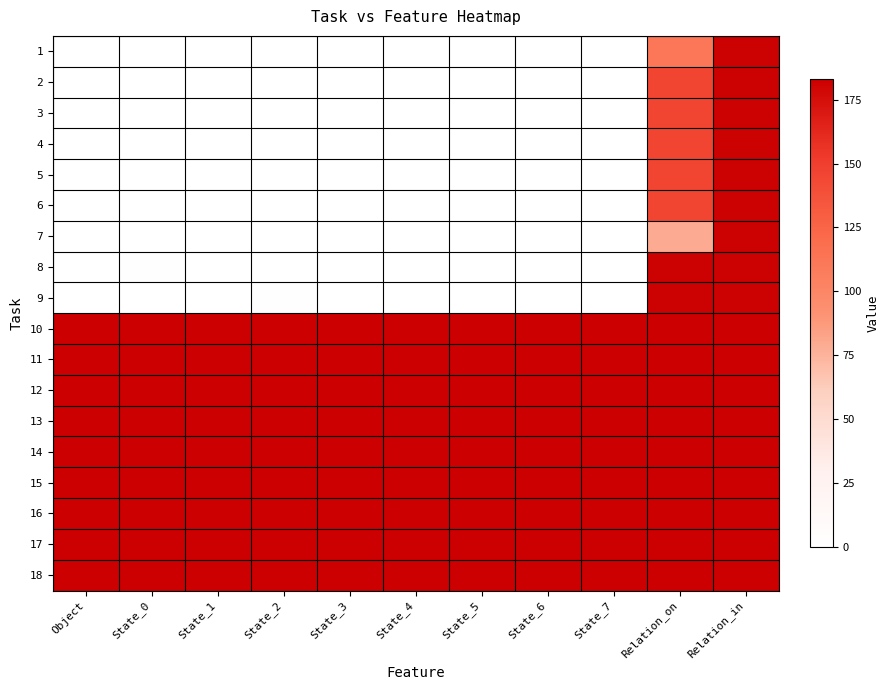

At State_0, list the series in order from smallest to largest.

1, 2, 3, 4, 5, 6, 7, 9, 8, 10, 11, 12, 13, 14, 15, 16, 17, 18